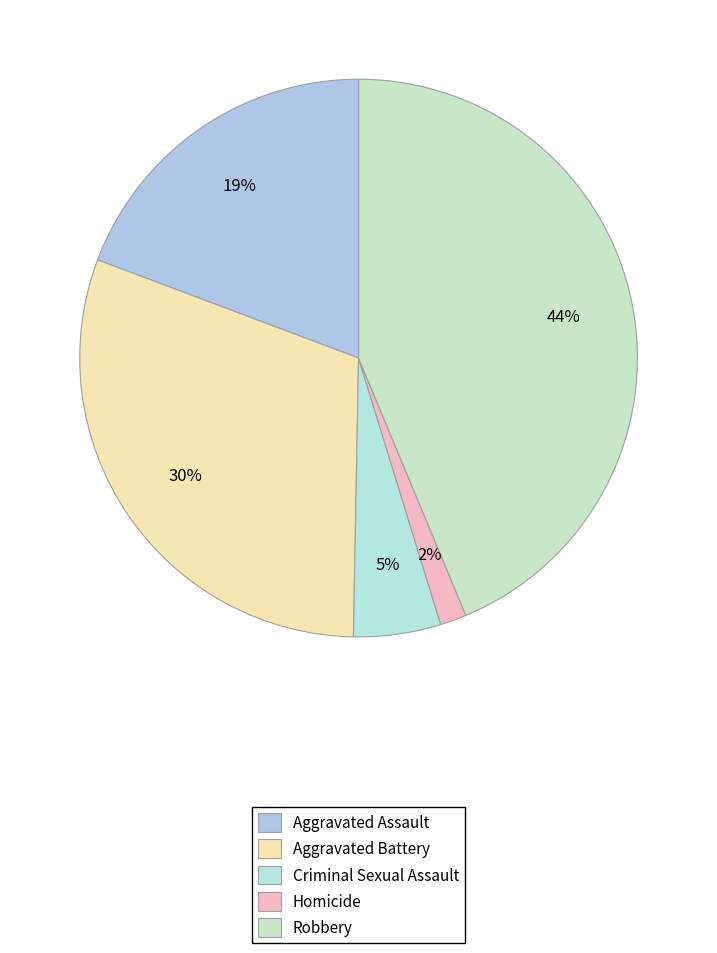

What is the smallest slice in the pie chart?

Homicide